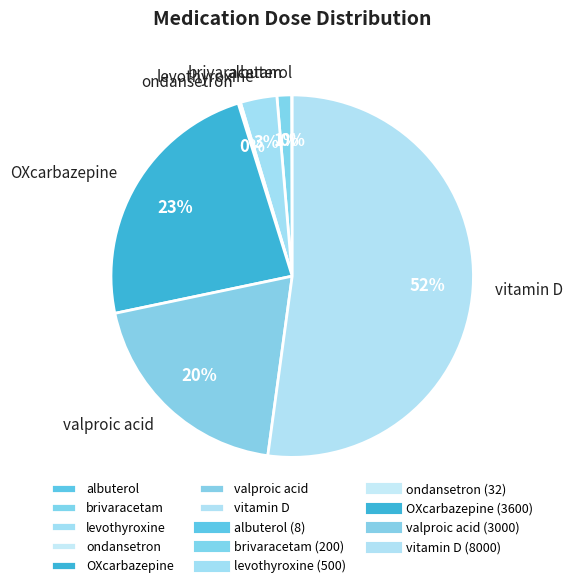

To the nearest percent, what portion does valproic acid represent?

20%